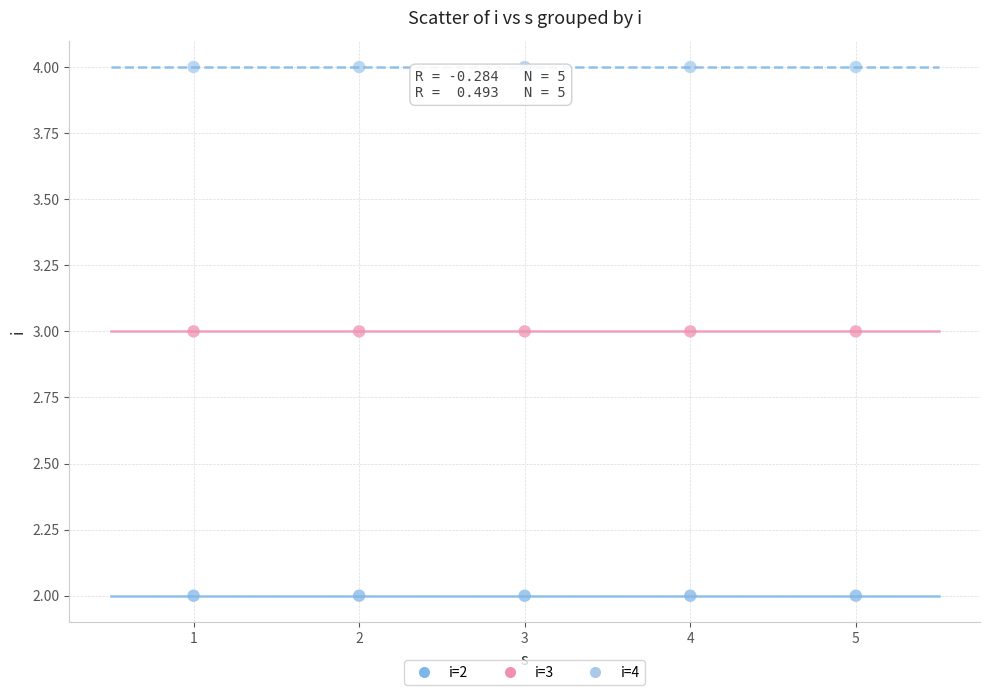

Count the number of points in this scatter plot.

15